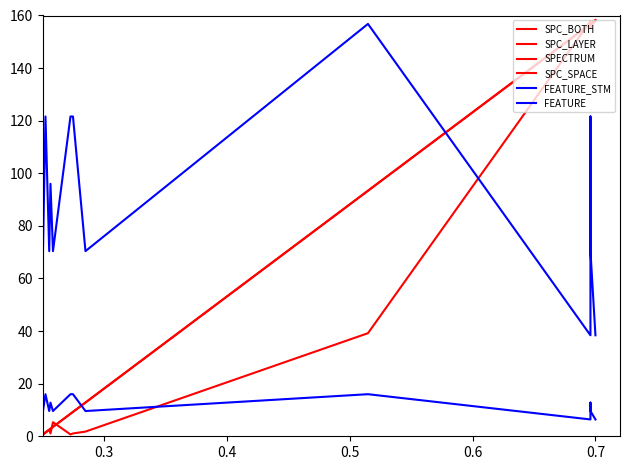

True or false: SPC_BOTH has more than 0 interior local peaks.

False